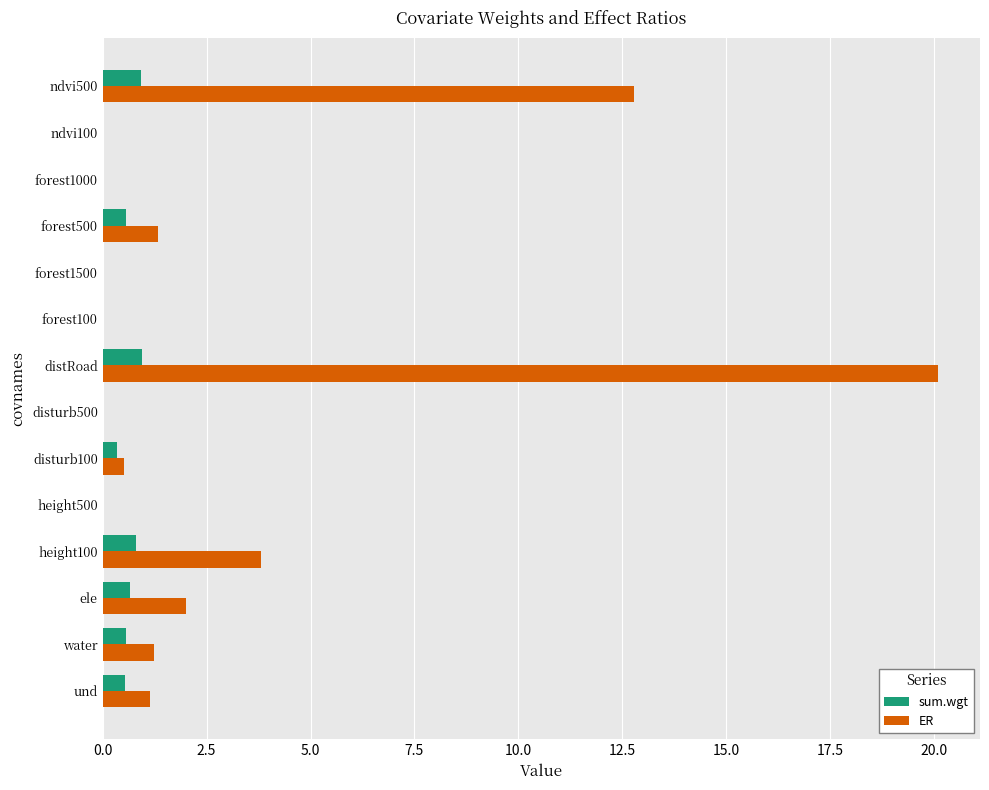

Is it true that sum.wgt equals 0.0 at forest1500?

True